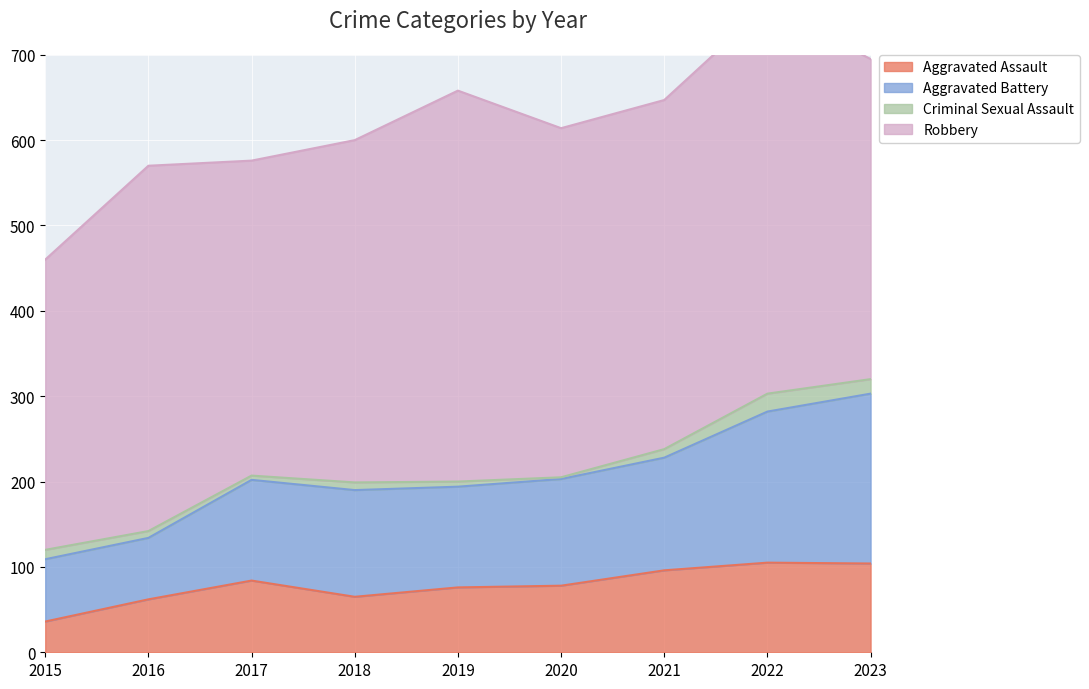

True or false: Aggravated Assault and Aggravated Battery cross at least once.

False